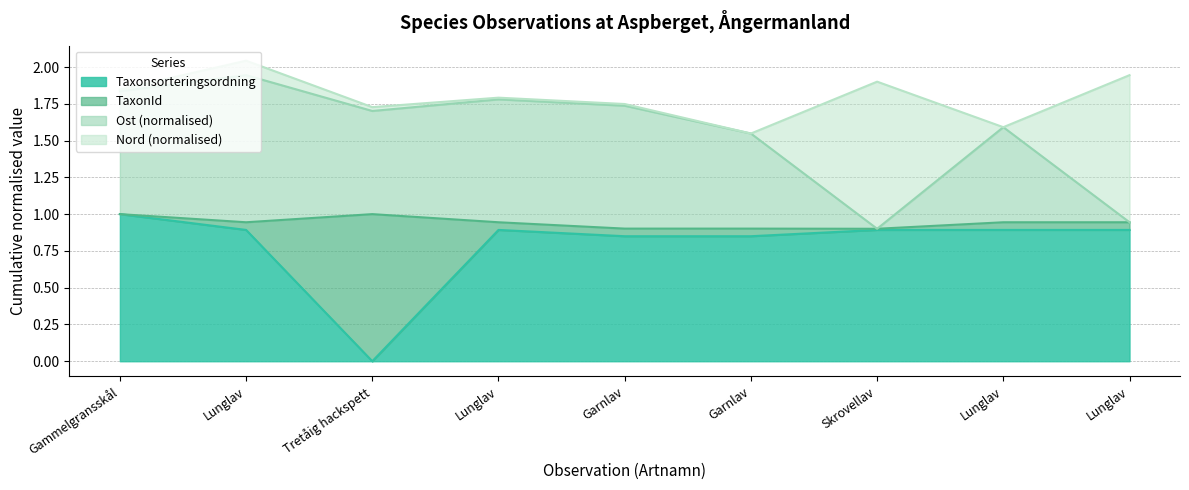

Count the Taxonsorteringsordning values in the range 0 to 1.

9